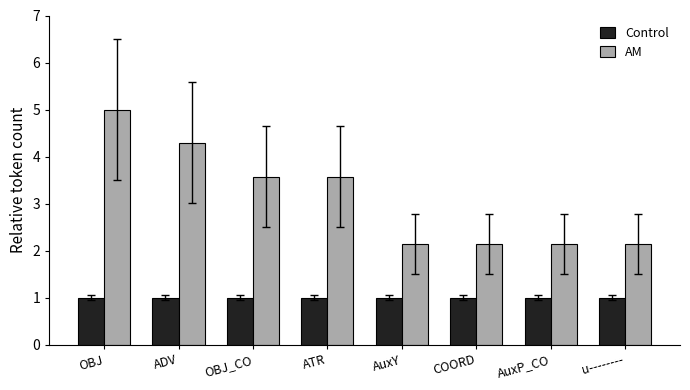

Reading left to right, extract all data points from this chart.

Control: 1.0	1.0	1.0	1.0	1.0	1.0	1.0	1.0
AM: 5.0	4.3	3.6	3.6	2.1	2.1	2.1	2.1